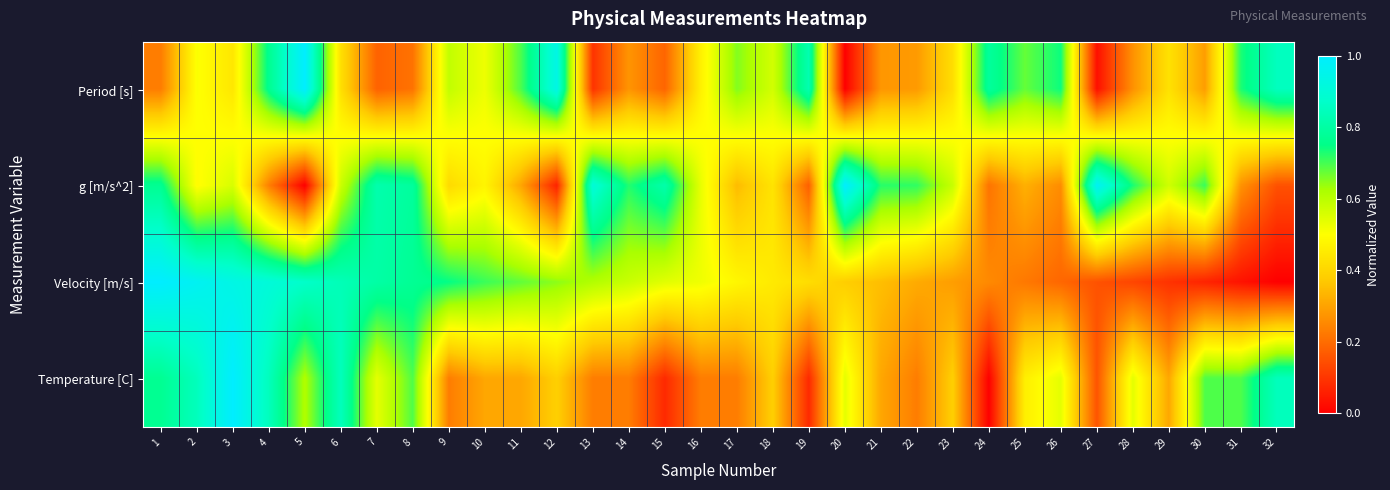

What is the greatest value displayed?

1.0